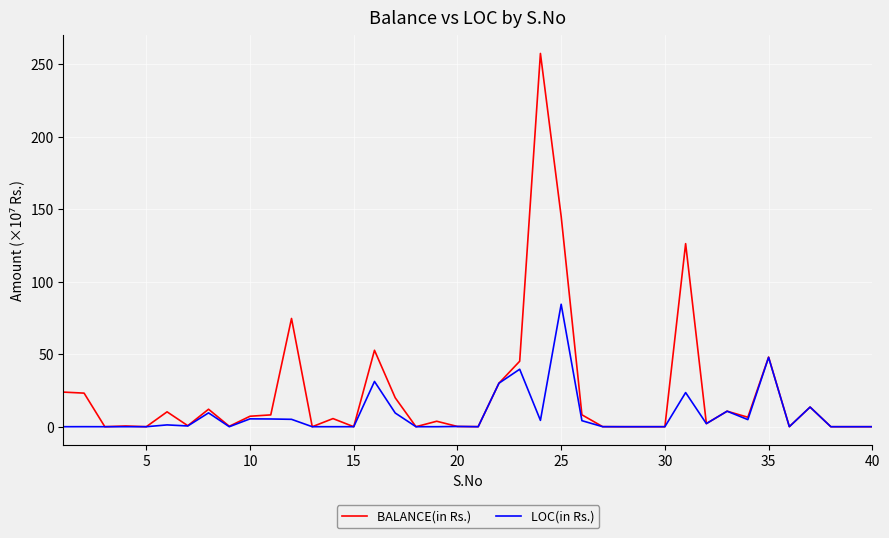

Rank the series by their maximum value, from highest to lowest.

BALANCE(in Rs.), LOC(in Rs.)